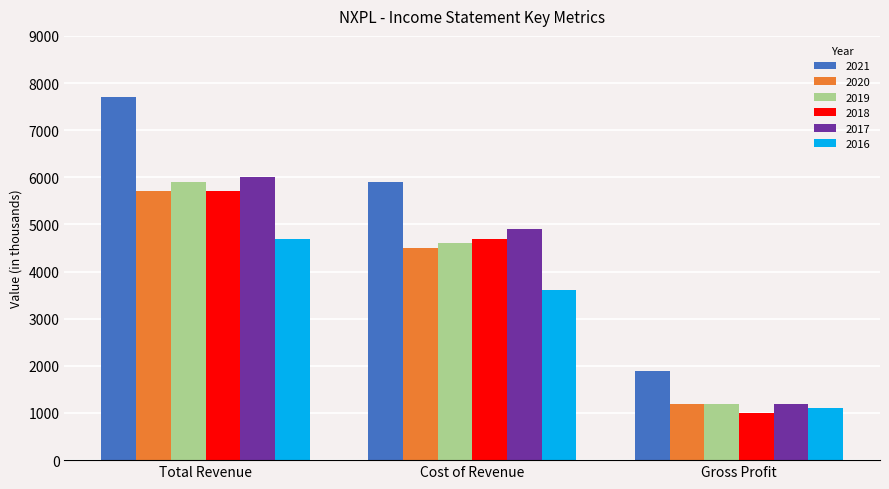

Count the number of data series in this chart.

6